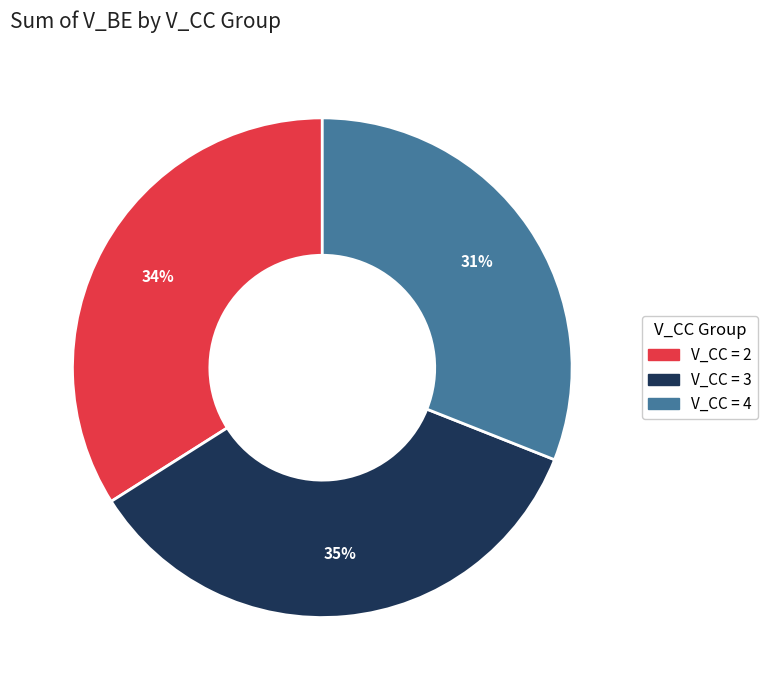

To the nearest percent, what is the average slice percentage?

33%